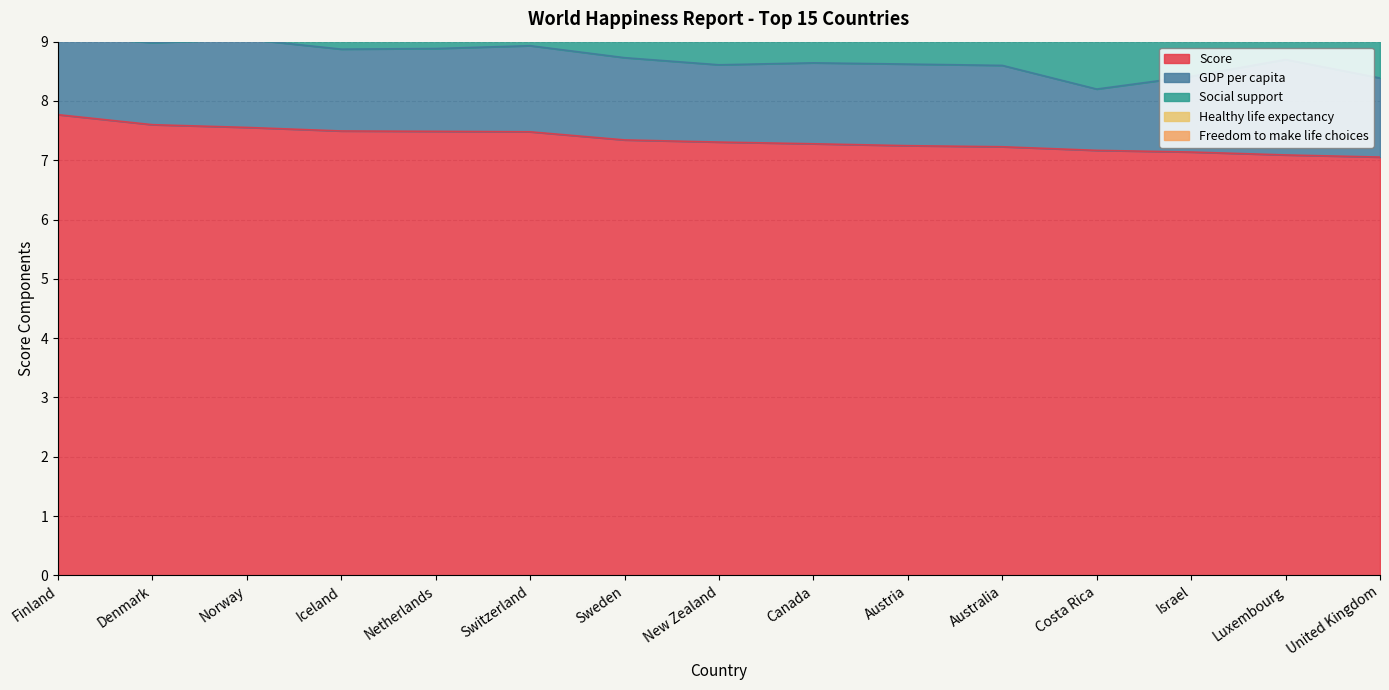

What is the label of the 7th point from the left?

Sweden